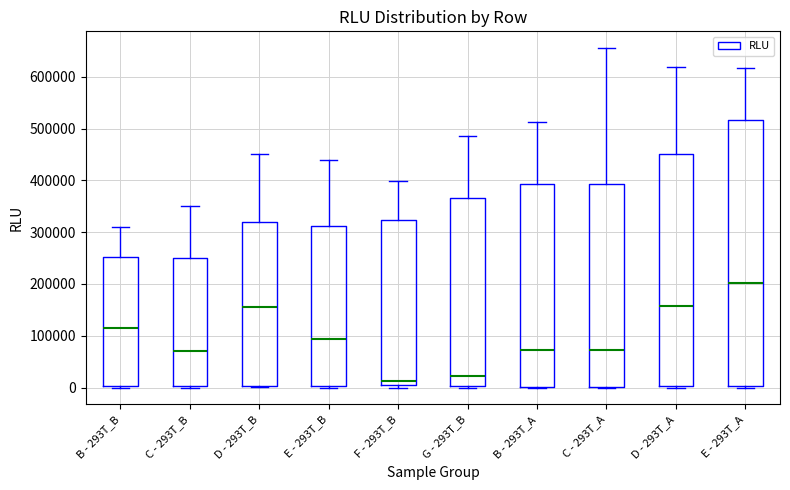

Reading left to right, read every box against the y-axis: the position of its median line, the range the box covers, and the ends of its whiskers. The values are not printed on the chart, so give them approximately, as read against the axis.

B - 293T_B: median 110000, box 0 to 250000, whiskers 0 to 310000
C - 293T_B: median 70000, box 0 to 250000, whiskers 0 (just below the box's lower edge) to 350000
D - 293T_B: median 160000, box 0 to 320000, whiskers 0 (just below the box's lower edge) to 450000
E - 293T_B: median 90000, box 0 to 310000, whiskers 0 (just below the box's lower edge) to 440000
F - 293T_B: median 10000, box 0 to 320000, whiskers 0 (just below the box's lower edge) to 400000
G - 293T_B: median 20000, box 0 to 370000, whiskers 0 (just below the box's lower edge) to 490000
B - 293T_A: median 70000, box 0 to 390000, whiskers 0 to 510000
C - 293T_A: median 70000, box 0 to 390000, whiskers 0 to 660000
D - 293T_A: median 160000, box 0 to 450000, whiskers 0 to 620000
E - 293T_A: median 200000, box 0 to 520000, whiskers 0 to 620000